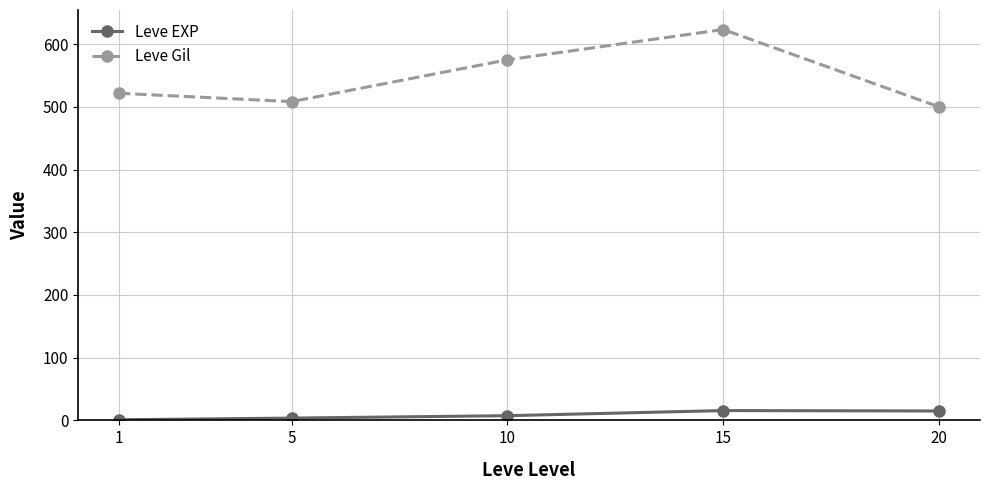

What is the sum of the Leve EXP values at 15 and 1?

16.7